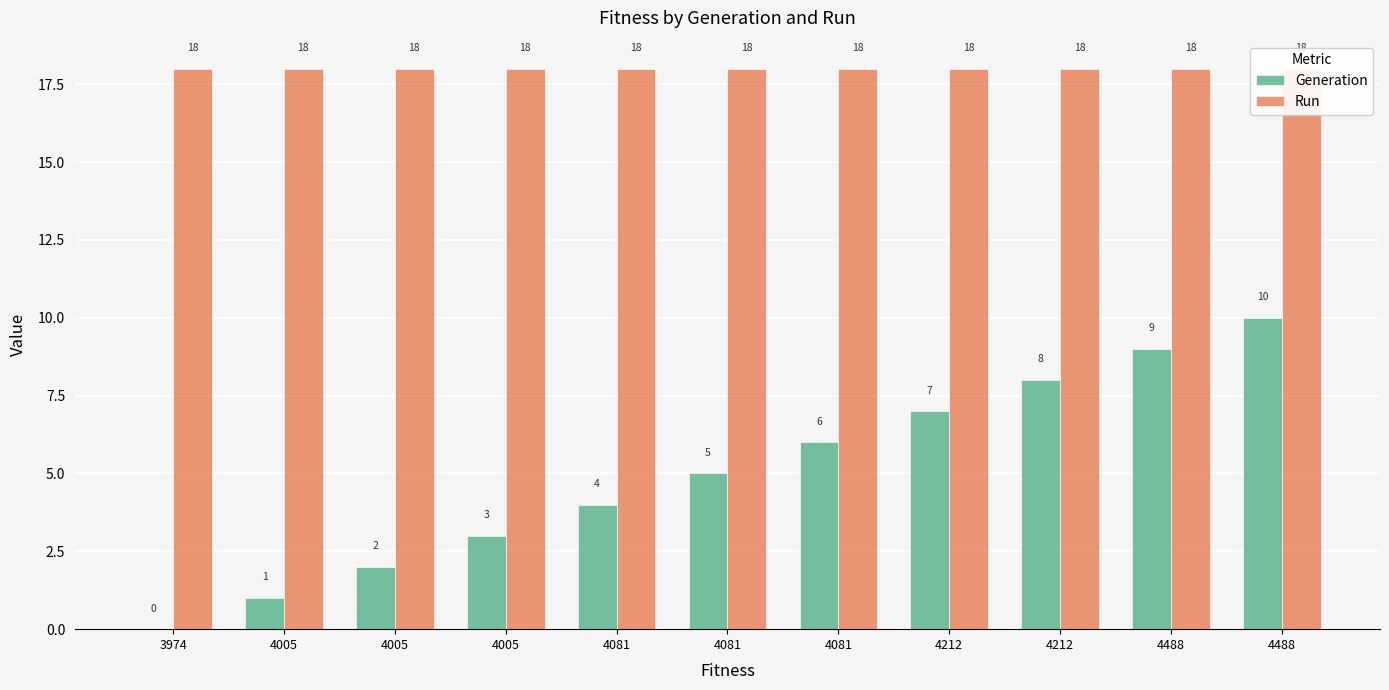

At which category is the sum across all series the highest?

4488